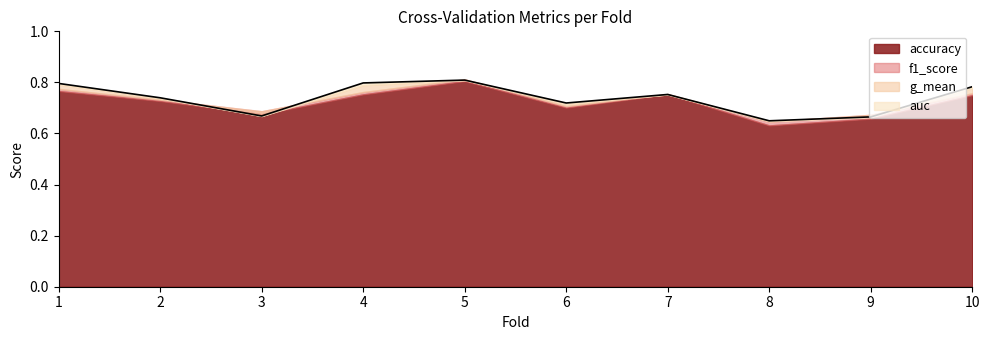

The g_mean series shows 0.6 at 8. True or false?

True